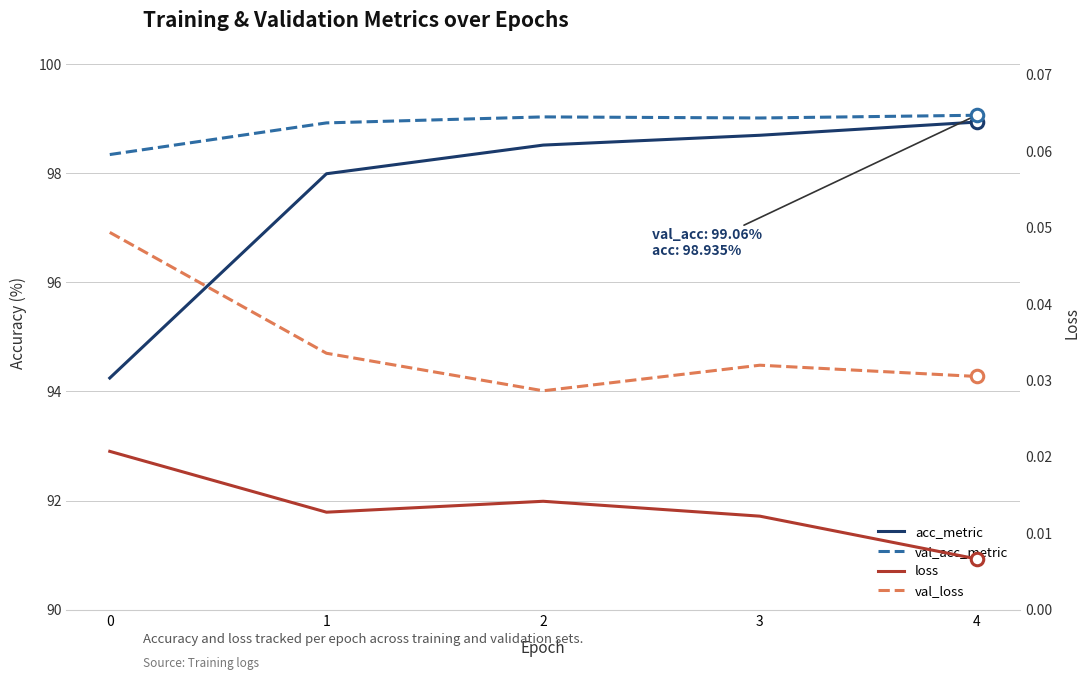

Does the chart display data point markers on the line(s)?

No